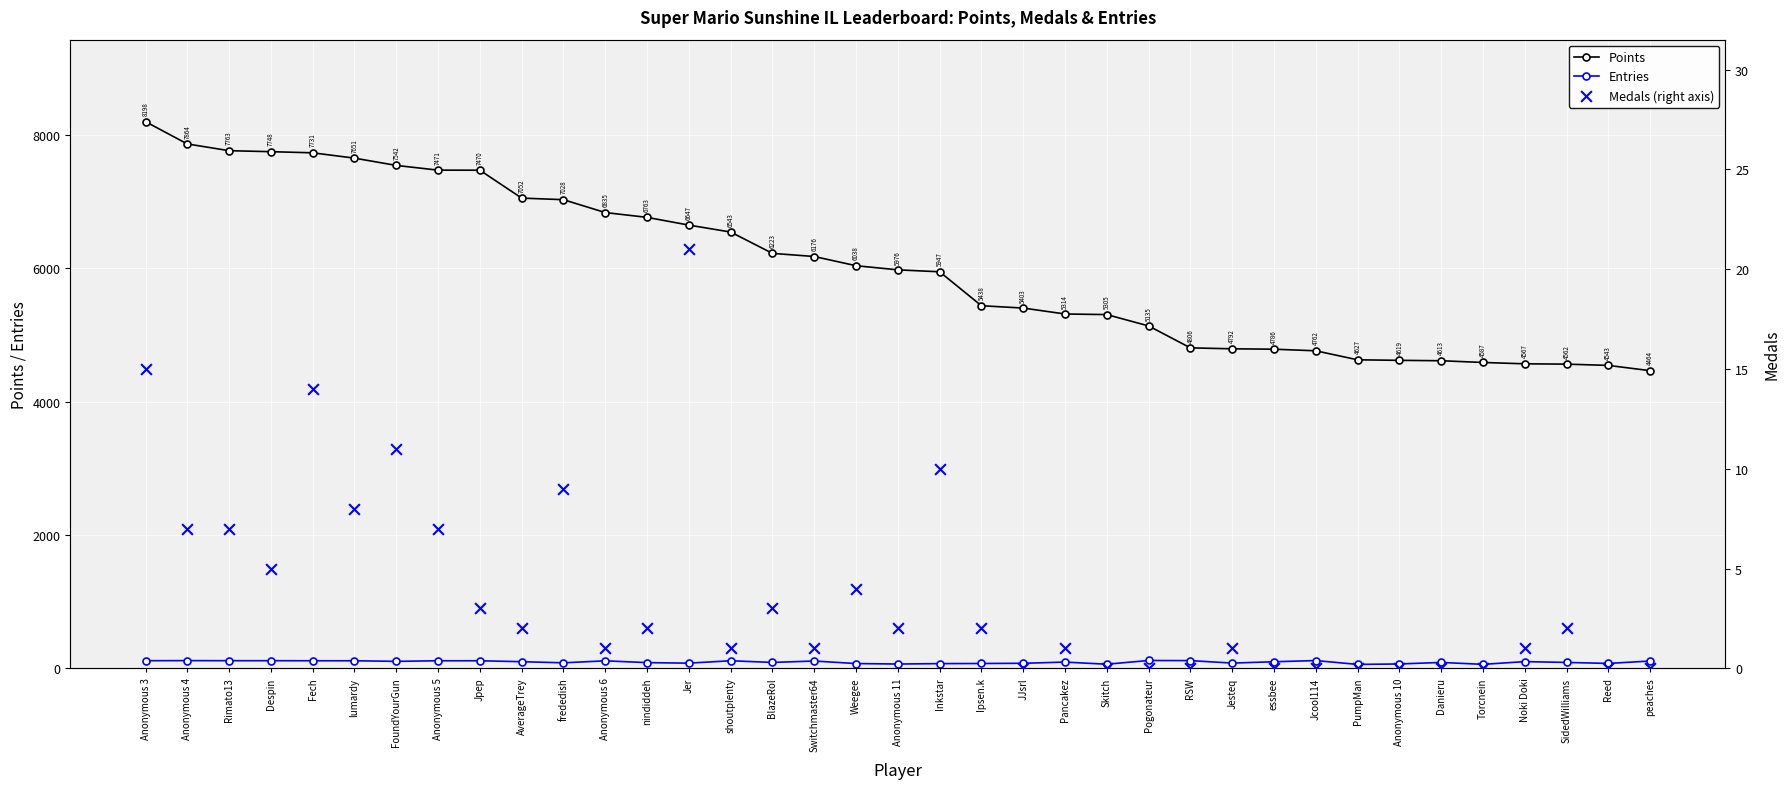

At which category is the sum across all series the highest?

Anonymous 3